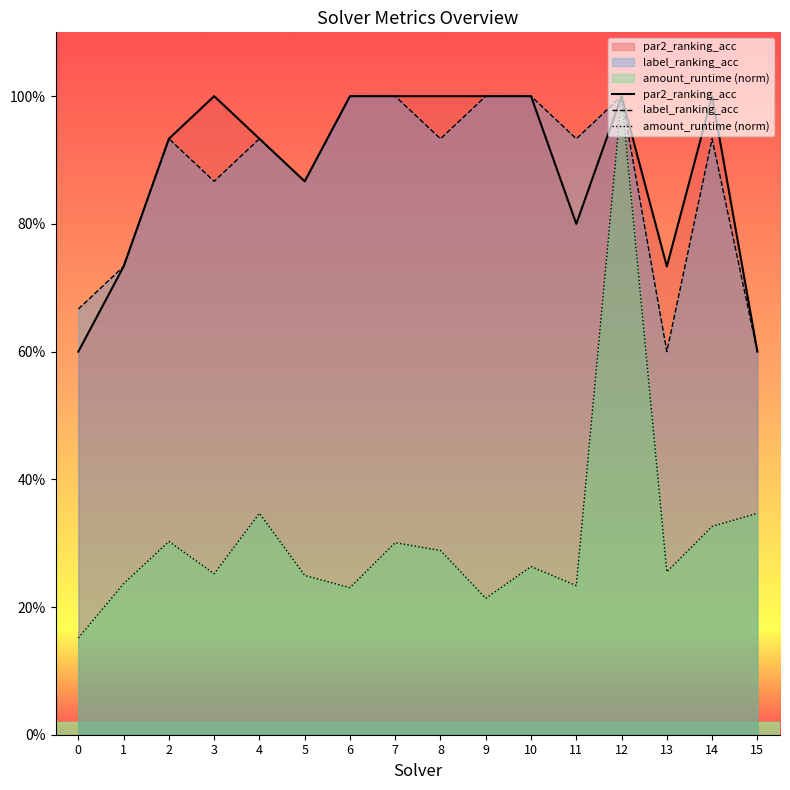

What is the difference between the label_ranking_acc values at 11 and 7?

0.1